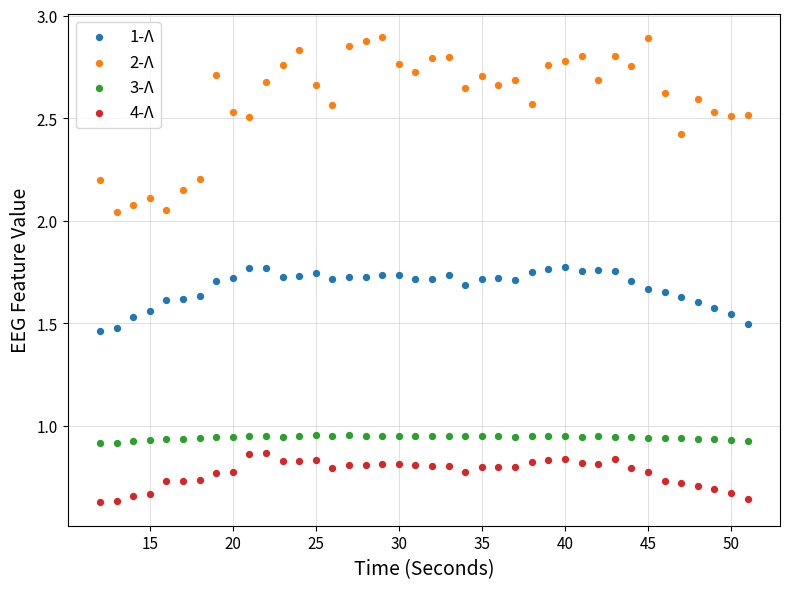

Which series contains the lowest Y value?

4-Λ